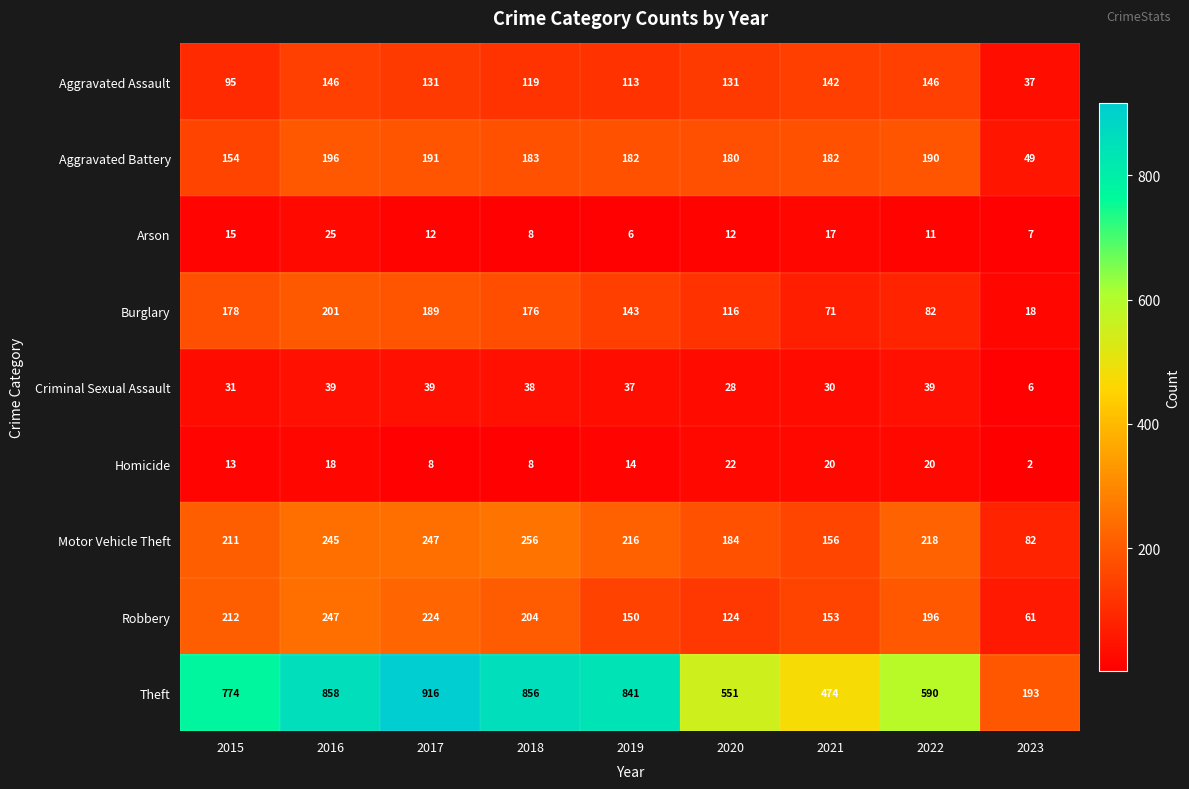

What is the difference between the highest and lowest values at 2017?

908